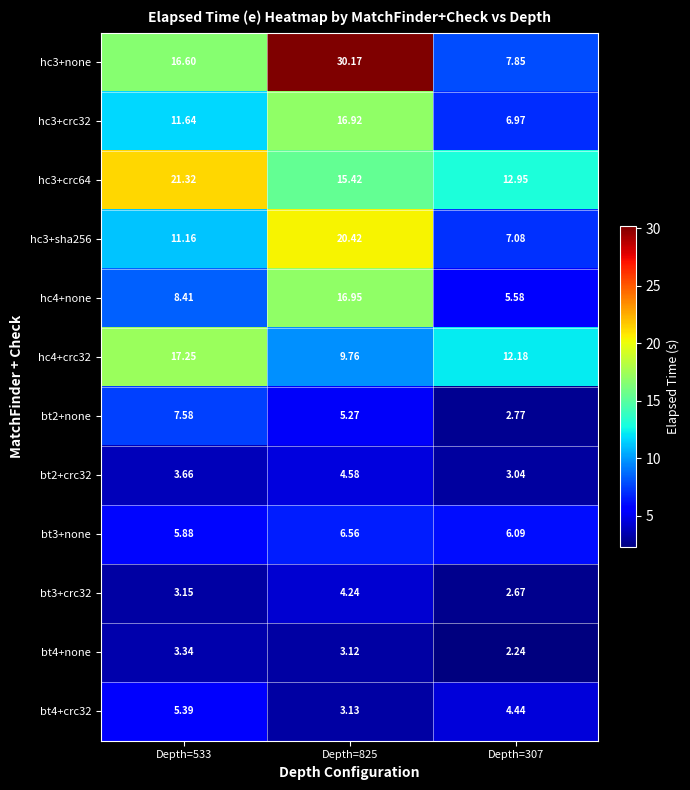

List the labels in order of hc3+crc64 value, smallest first.

Depth=307, Depth=825, Depth=533